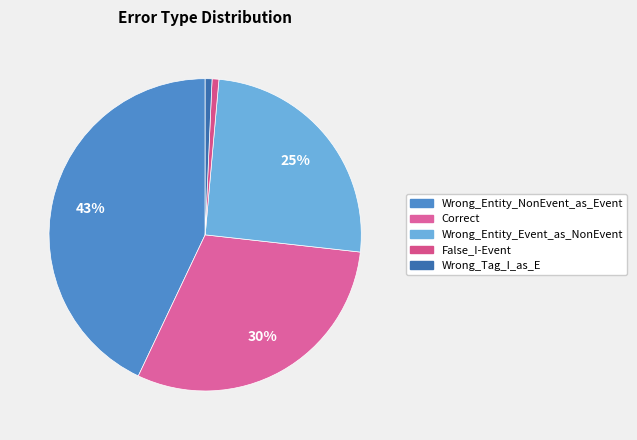

What percentage do False_I-Event and Wrong_Entity_NonEvent_as_Event together represent?

43.7%